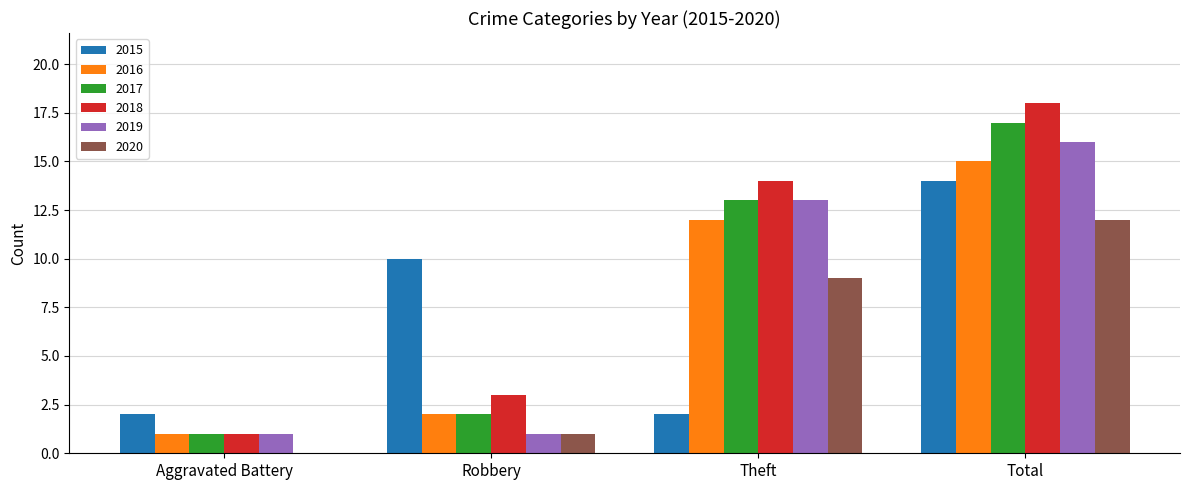

Between Aggravated Battery and Total, which series saw the biggest shift?

2018